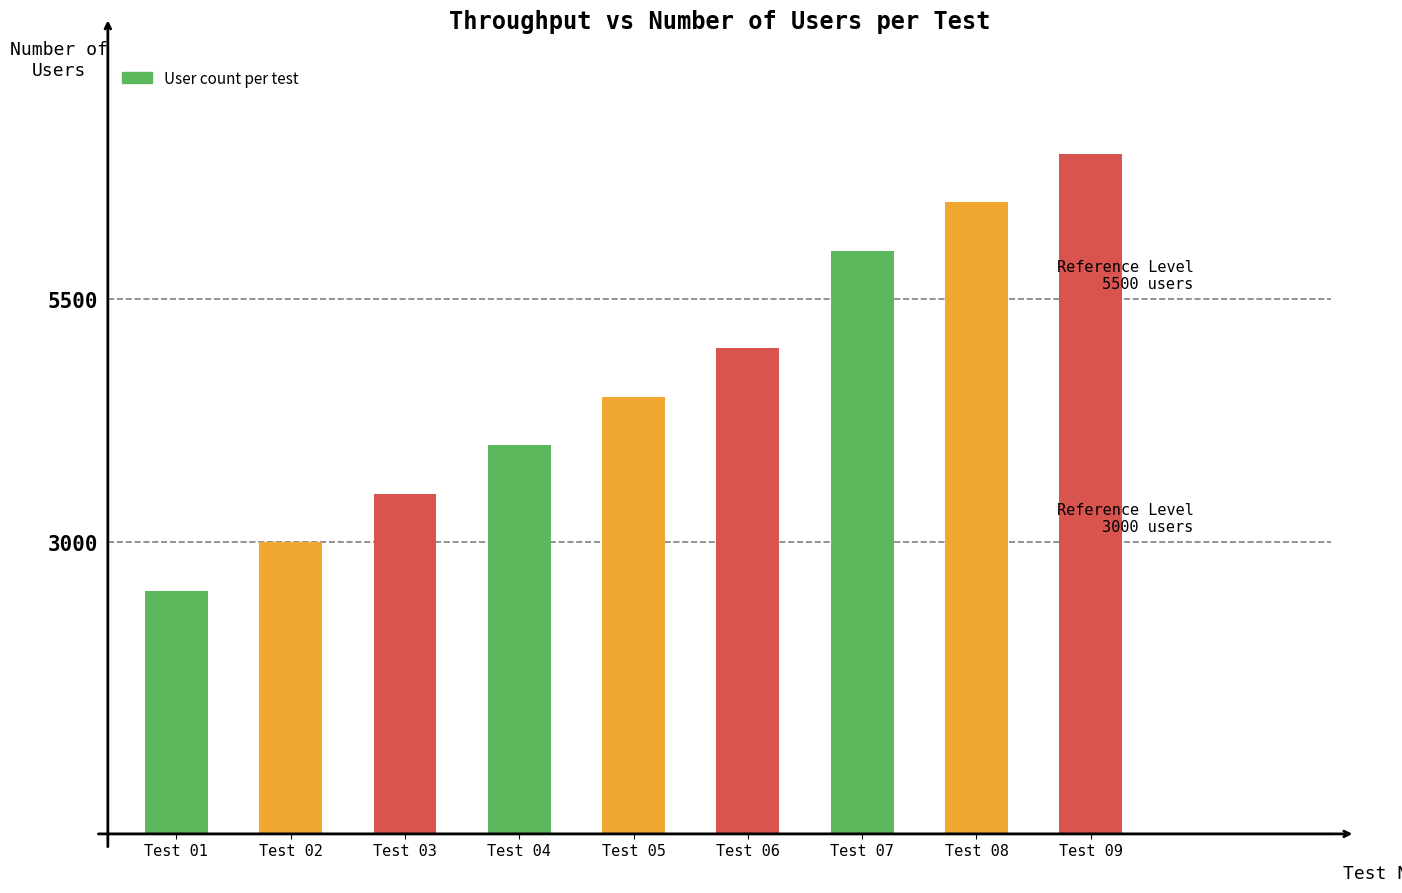

How many values are below 4500?

4